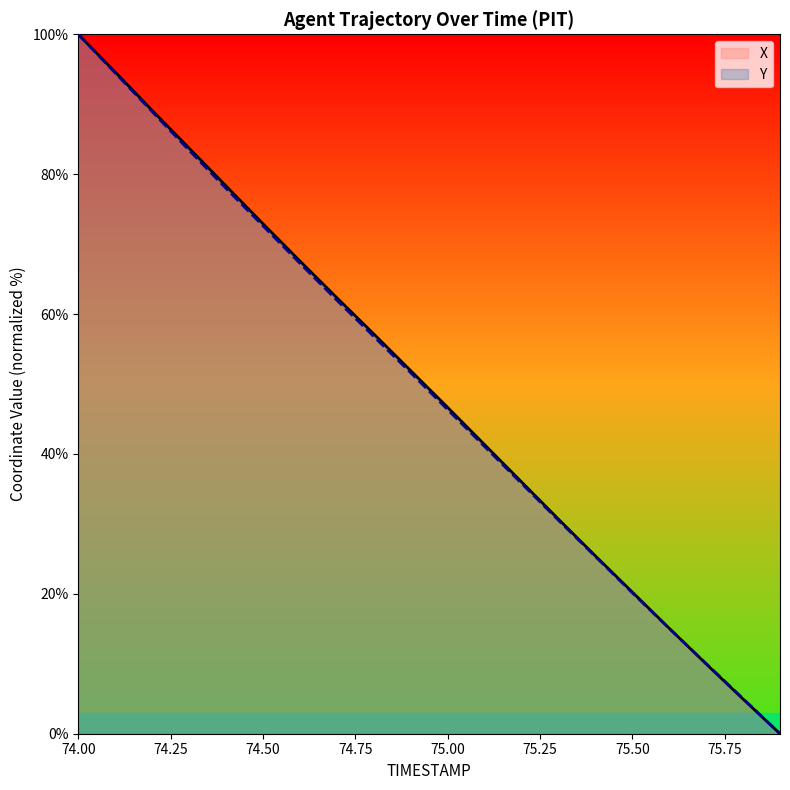

At which label does Y reach its minimum?

75.9